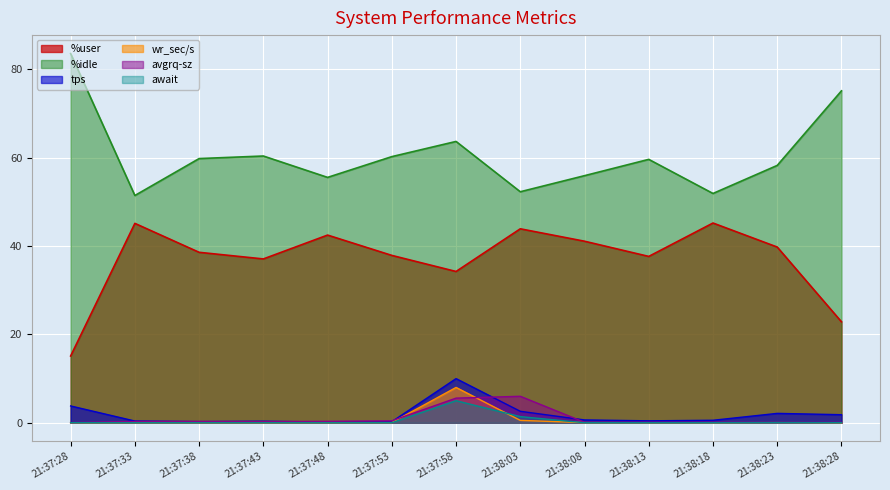

What is the label of the 1st point from the left?

21:37:28